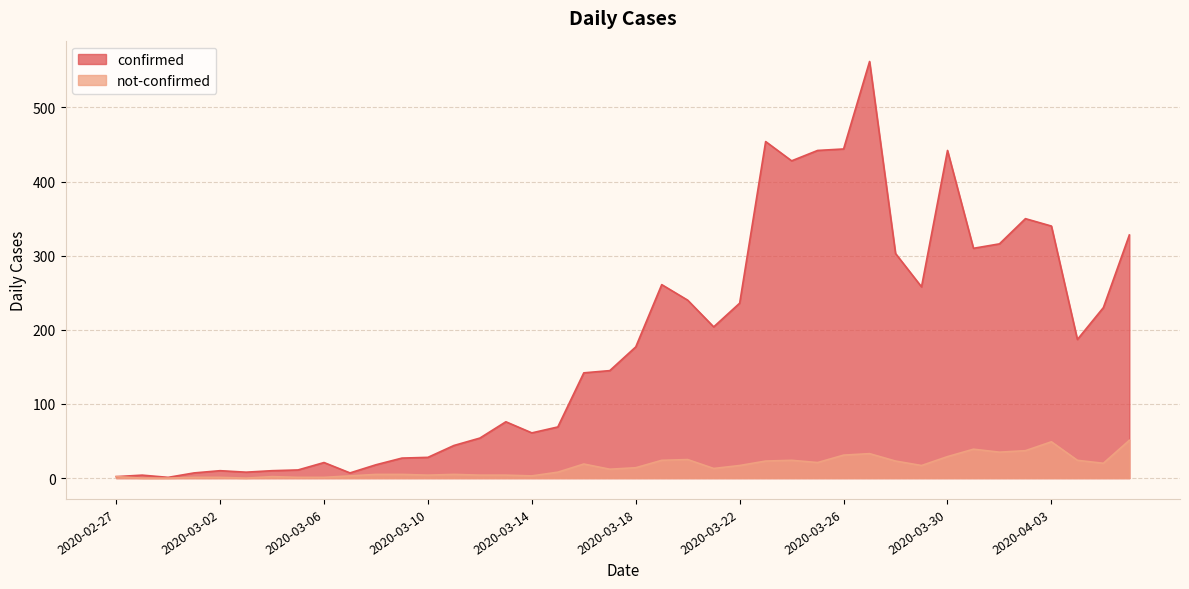

Is the value of not-confirmed at 2020-03-17 greater than the value of confirmed at 2020-03-27?

No